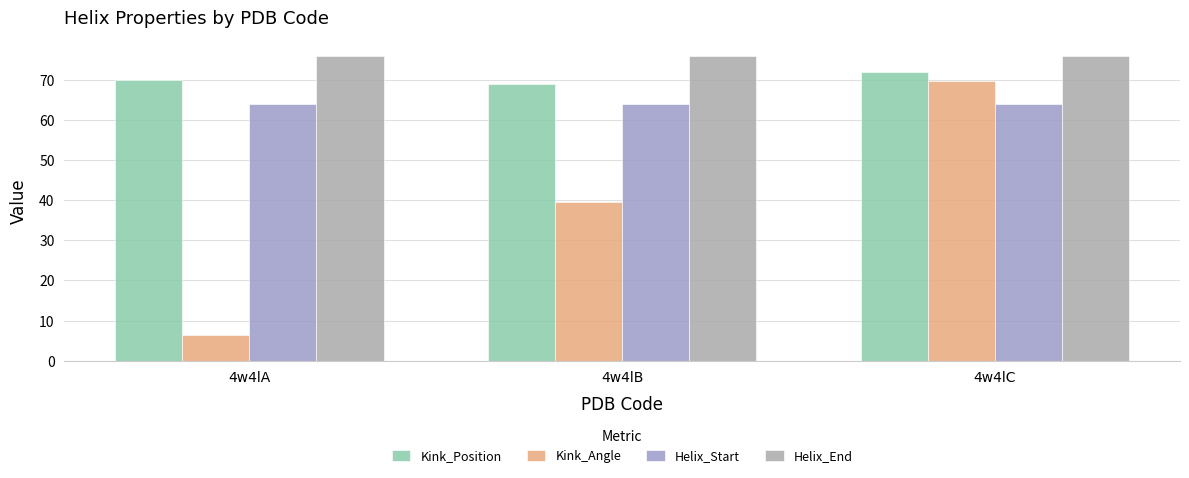

Reading left to right, what are all the values shown in this chart?

Kink_Position: 70.0	69.0	72.0
Kink_Angle: 6.4	39.5	69.7
Helix_Start: 64.0	64.0	64.0
Helix_End: 76.0	76.0	76.0